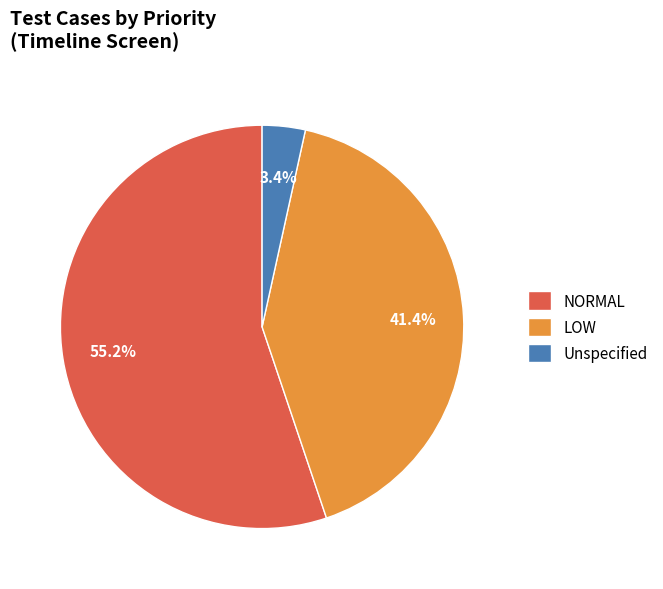

Between LOW and Unspecified, which is larger?

LOW